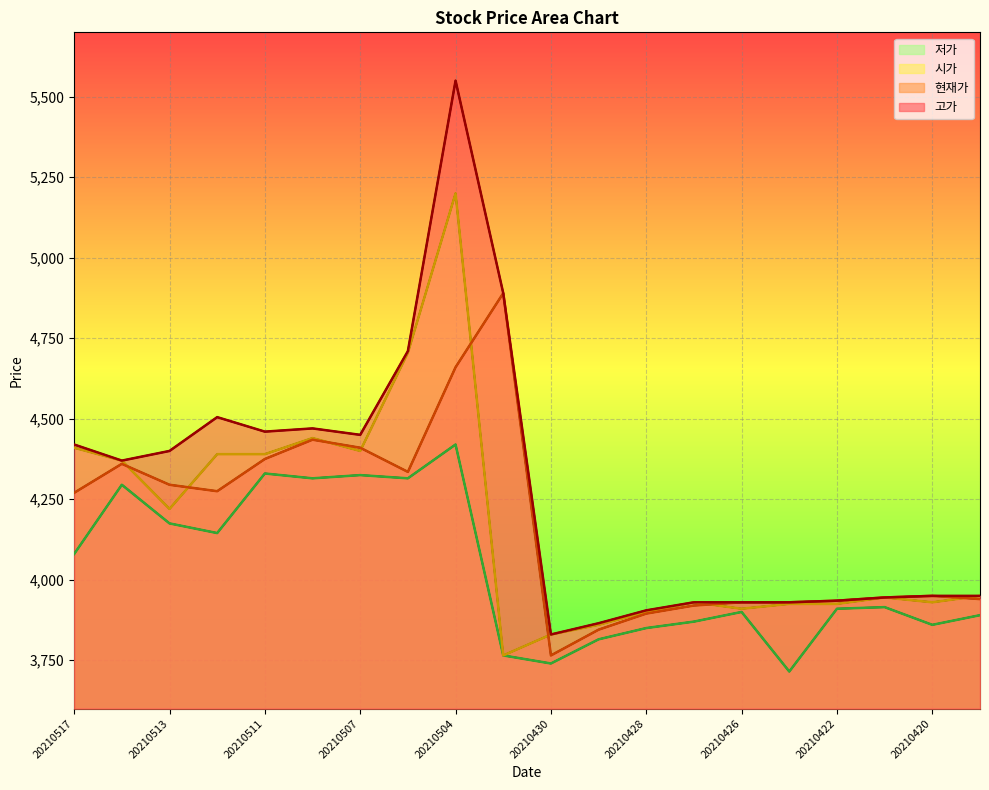

The value of 시가 at 20210514 is 4370. True or false?

True